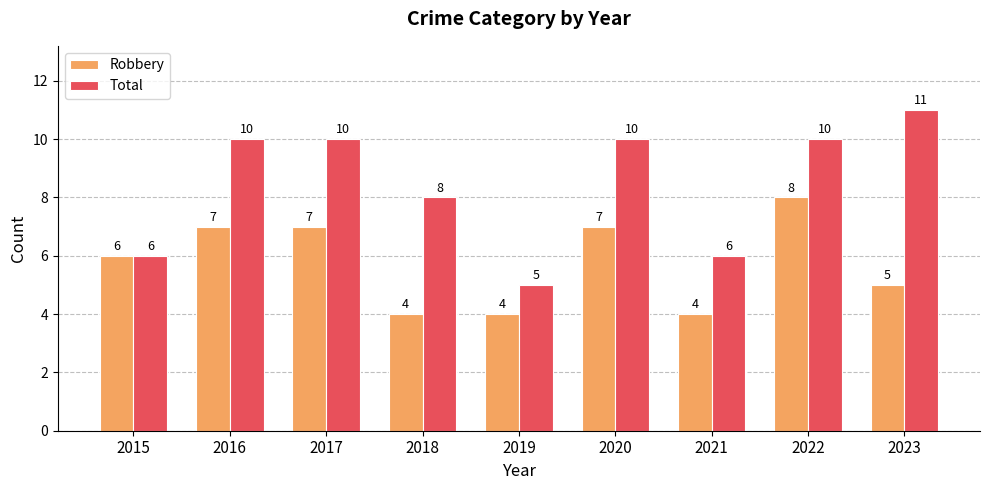

Reading left to right, what are all the values shown in this chart?

Robbery: 6	7	7	4	4	7	4	8	5
Total: 6	10	10	8	5	10	6	10	11